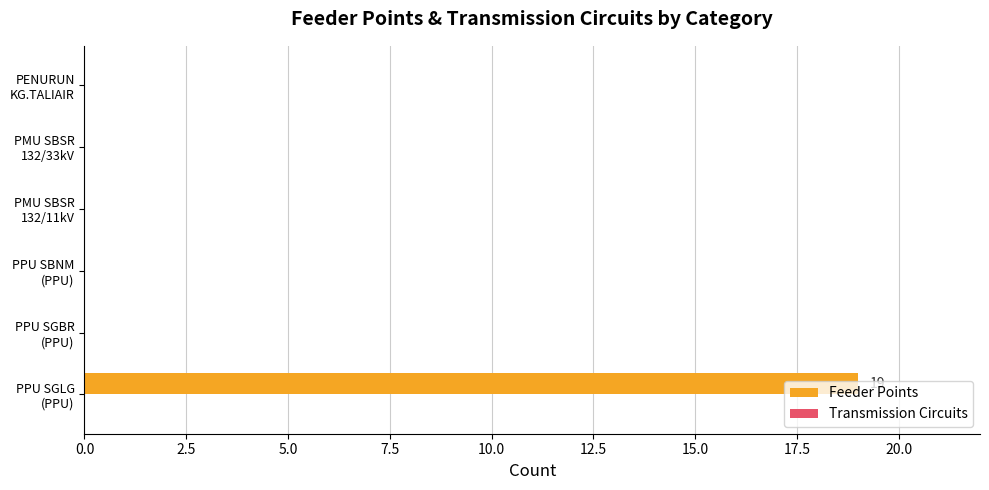

What is the sum of all values?

19